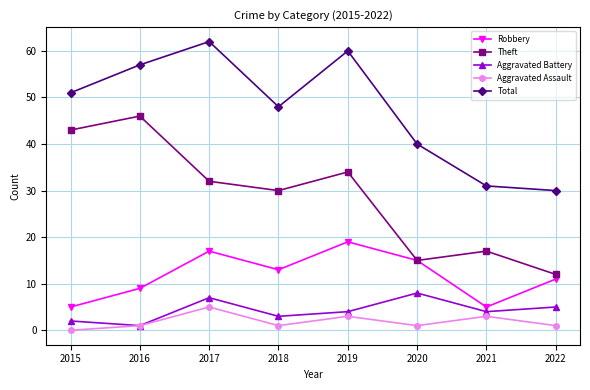

At which category does Robbery reach its first local valley?

2018